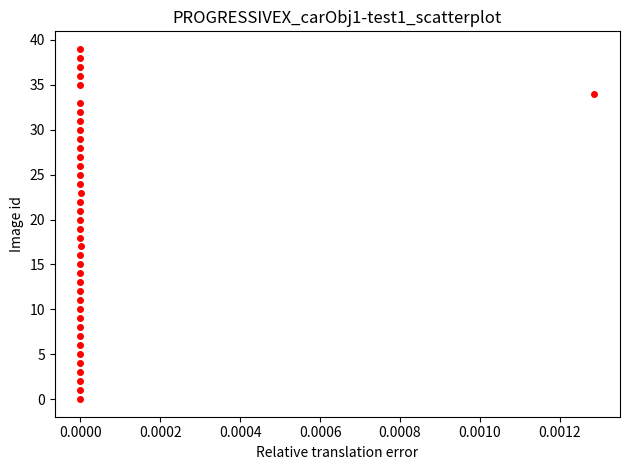

What is the range of Y values (max minus min)?

39